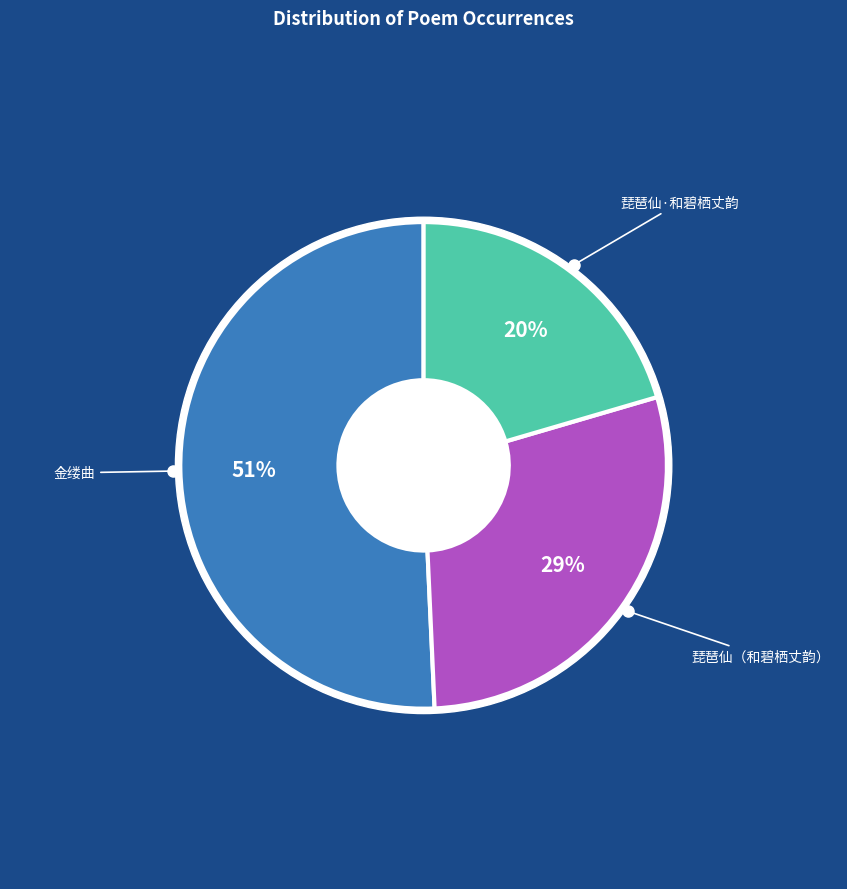

What is the total percentage of 琵琶仙 和碧栖丈韵，丈归道山四年，偶检遗札，酸心旧游，追和集中此解志感 and 琵琶仙·和碧栖丈韵，丈归道山四年，偶检遗札，酸心旧游，追和集中此解志感?

49.3%